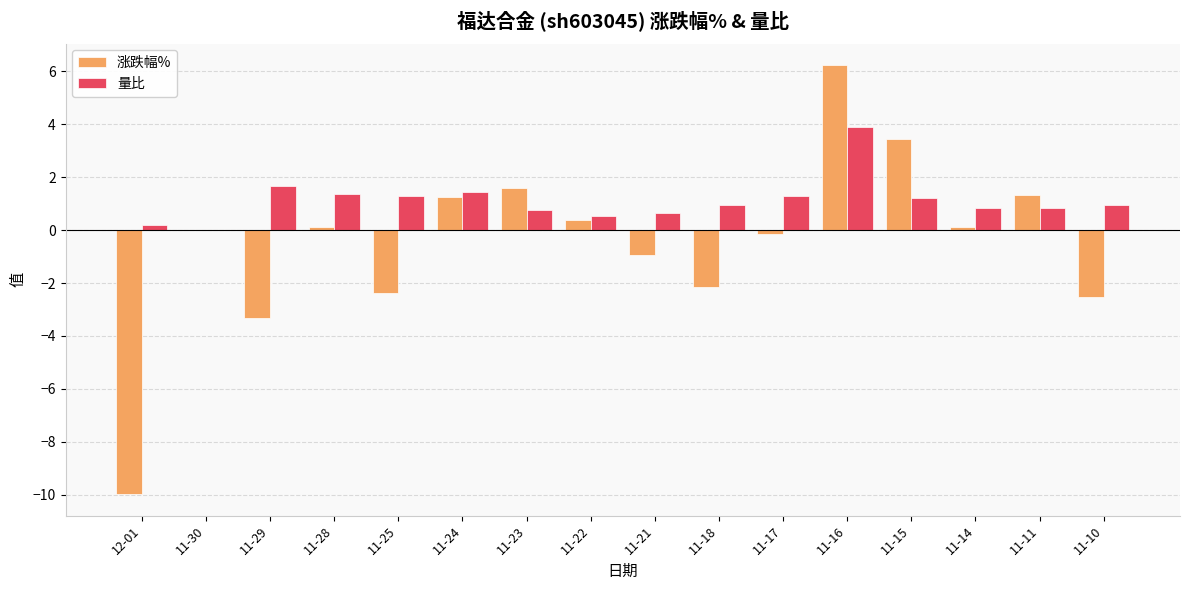

How many positive values does the 量比 series have?

15